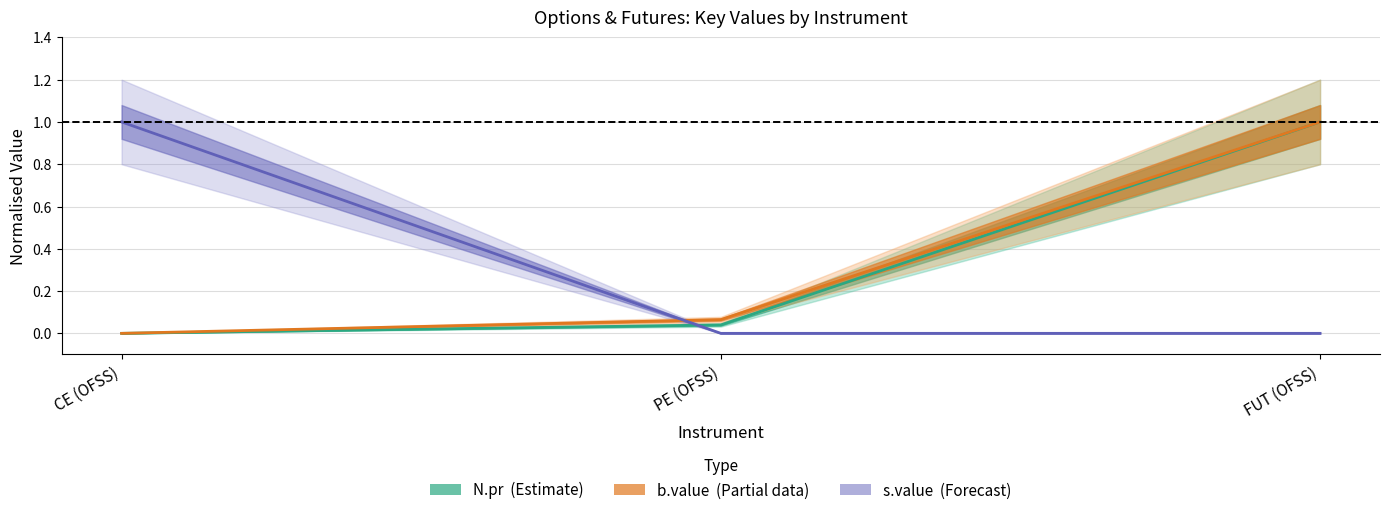

How many lines are shown in the chart?

3